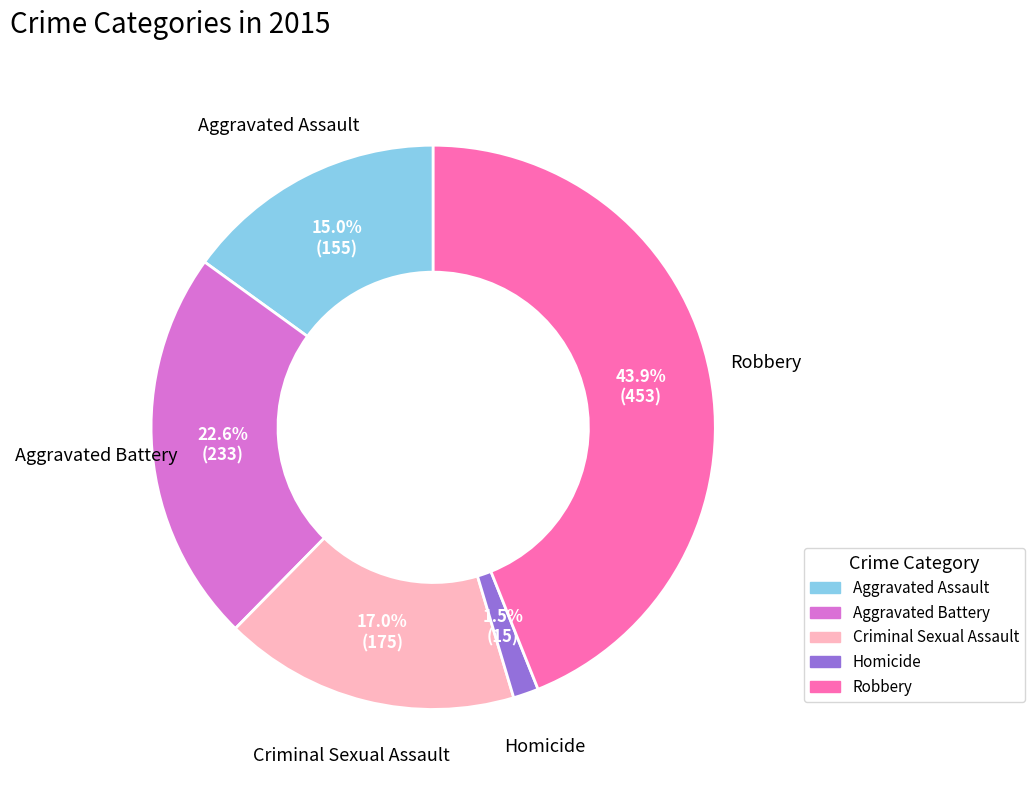

True or false: Aggravated Assault accounts for 4% of the total.

False